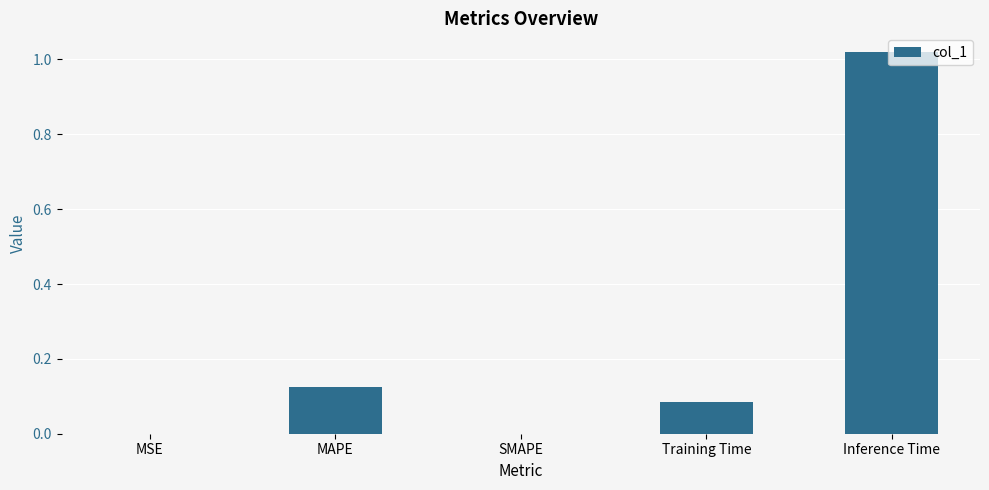

Which has a higher value, MAPE or SMAPE?

MAPE